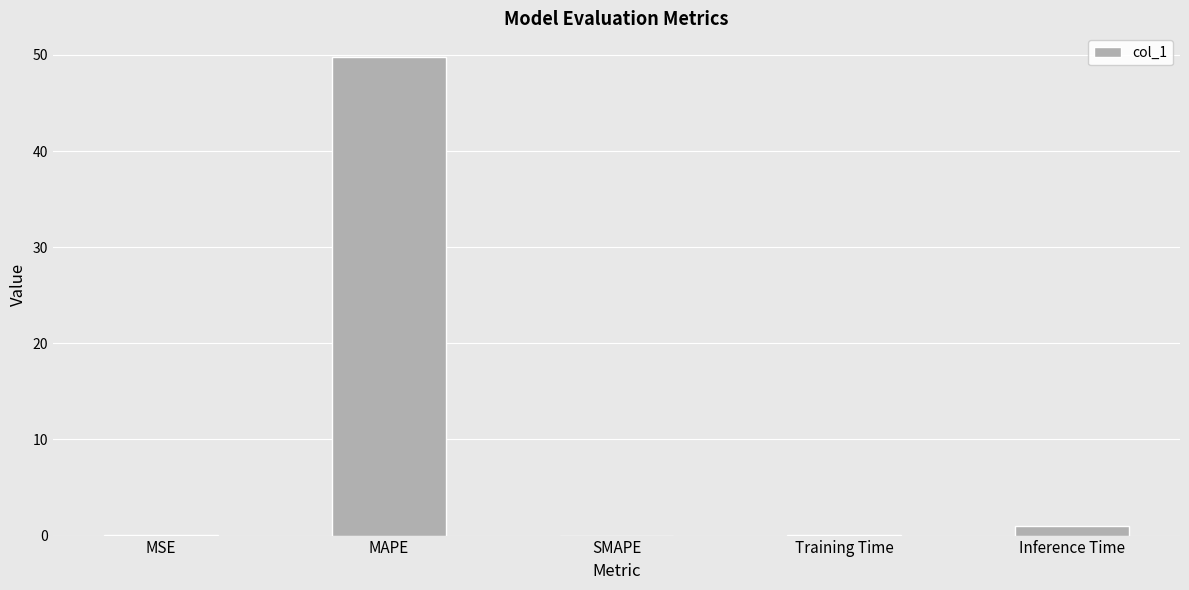

What is the sum of all values?

50.8